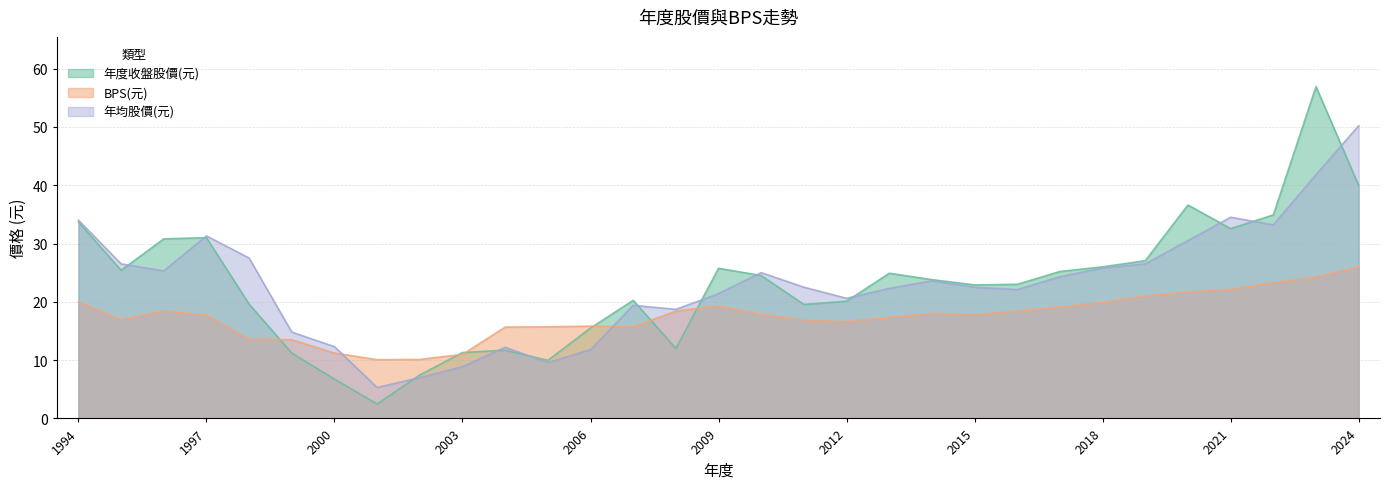

What is the difference between the 年均股價(元) values at 2001 and 2015?

17.2